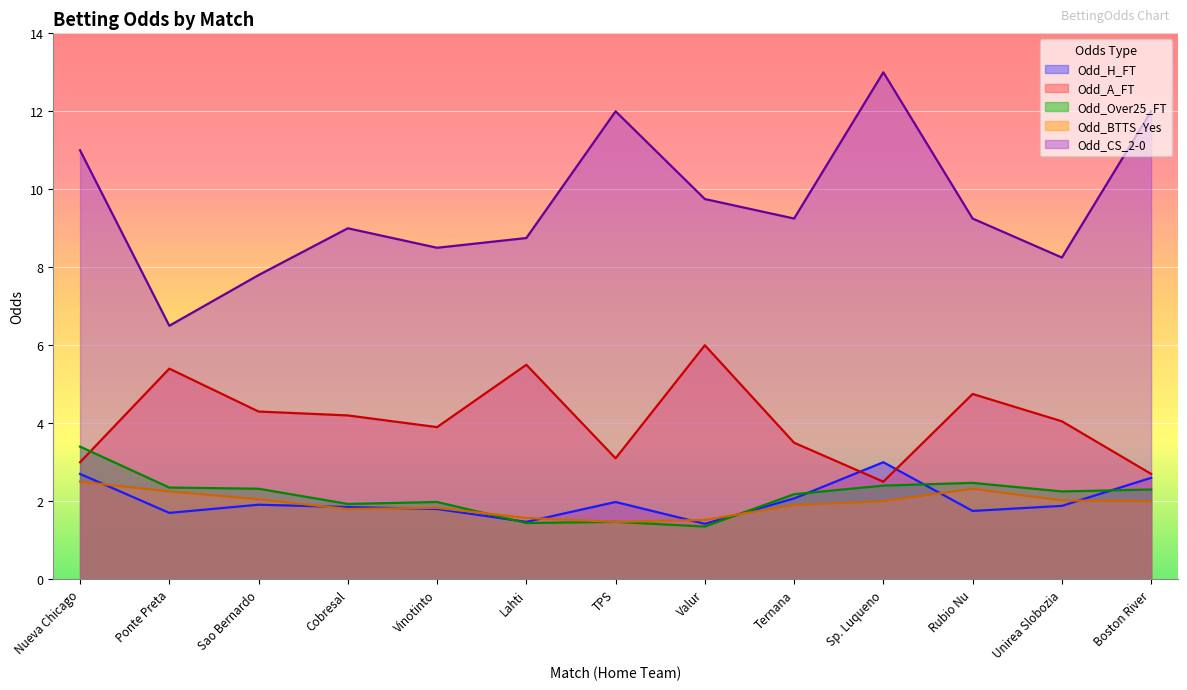

What position from the left is Ponte Preta?

2